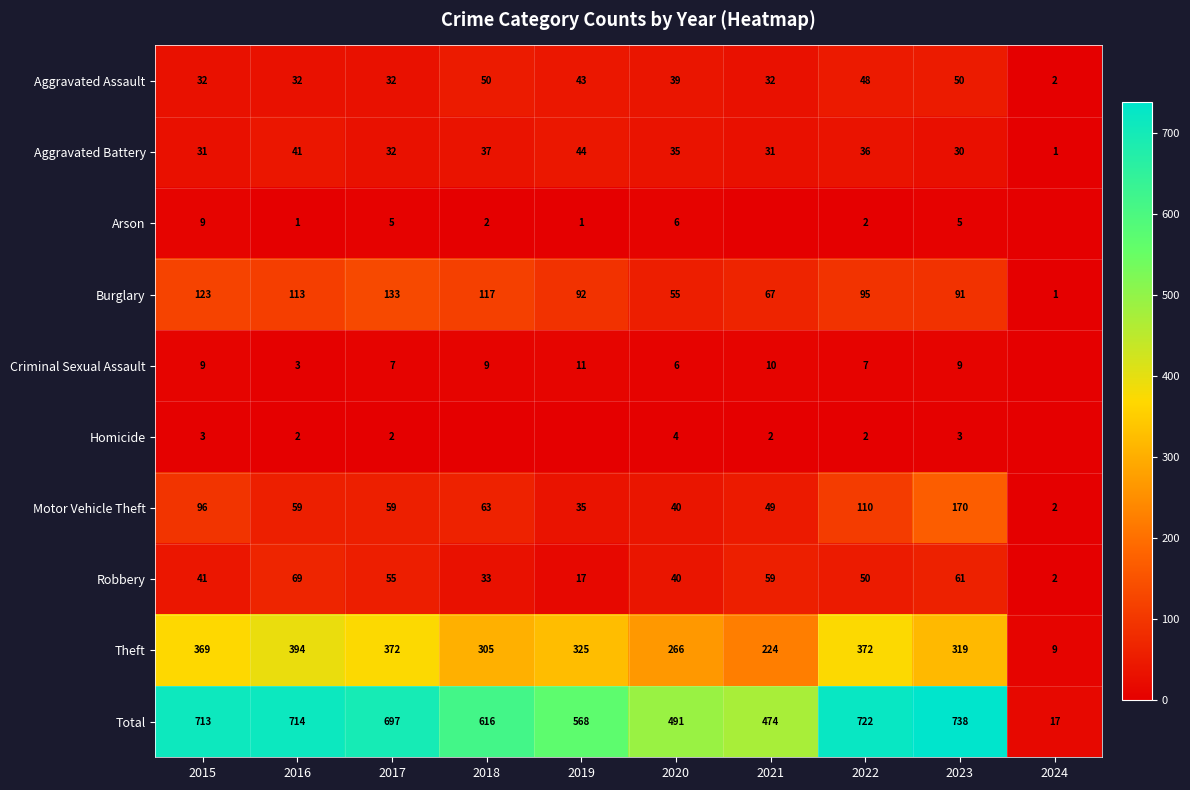

At which label does Aggravated Assault first exceed 39?

2018